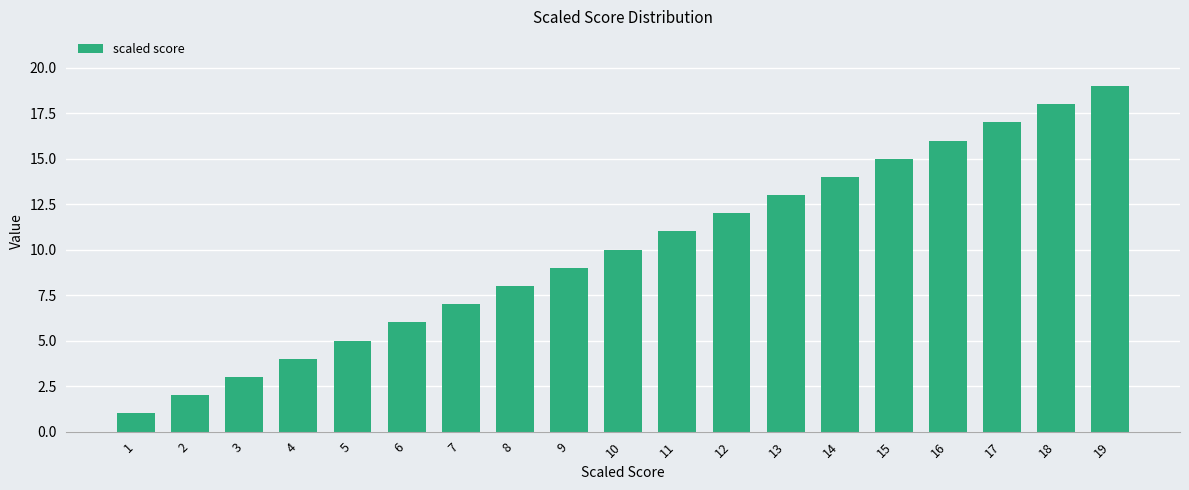

Approximately how many times larger is the value at 13 compared to 5?

2.6